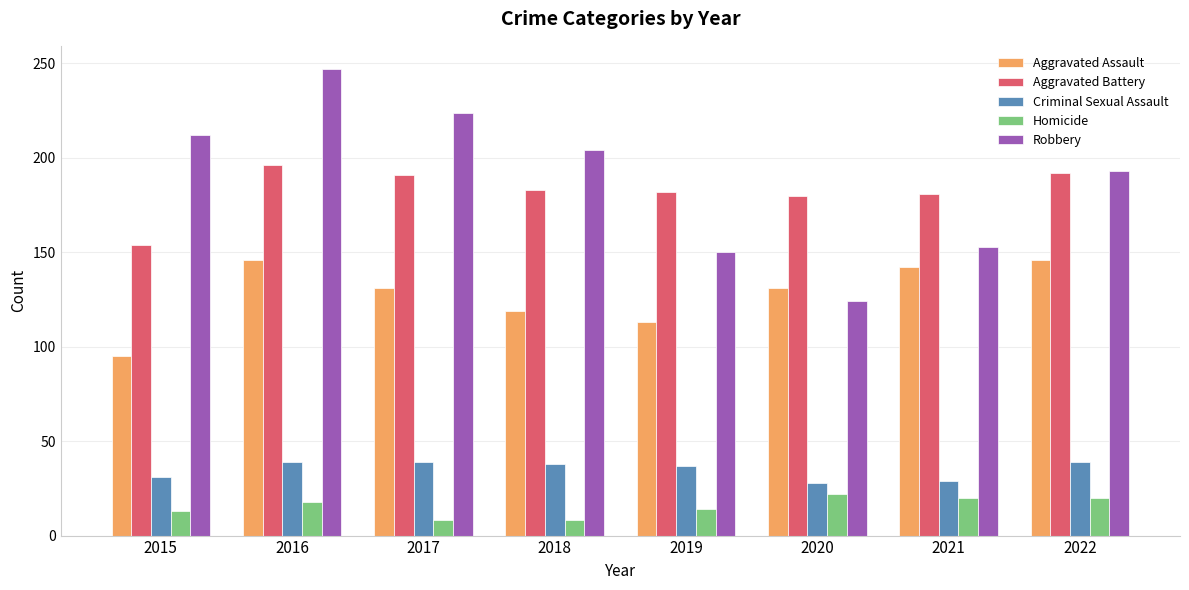

What is the difference between the highest and lowest values at 2022?

173